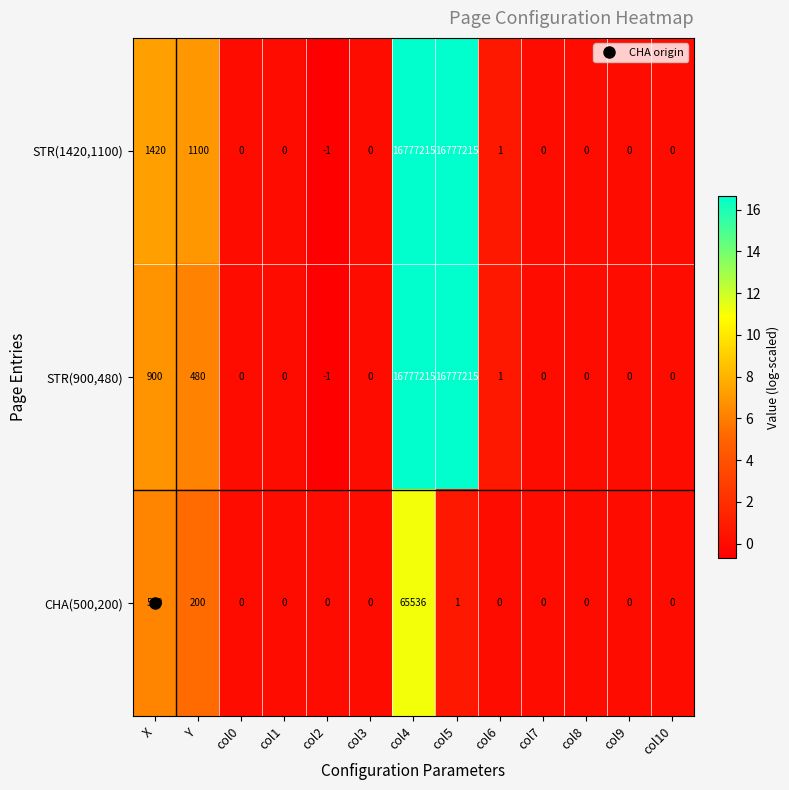

True or false: CHA(500,200) has a value of 24841 at col7.

False